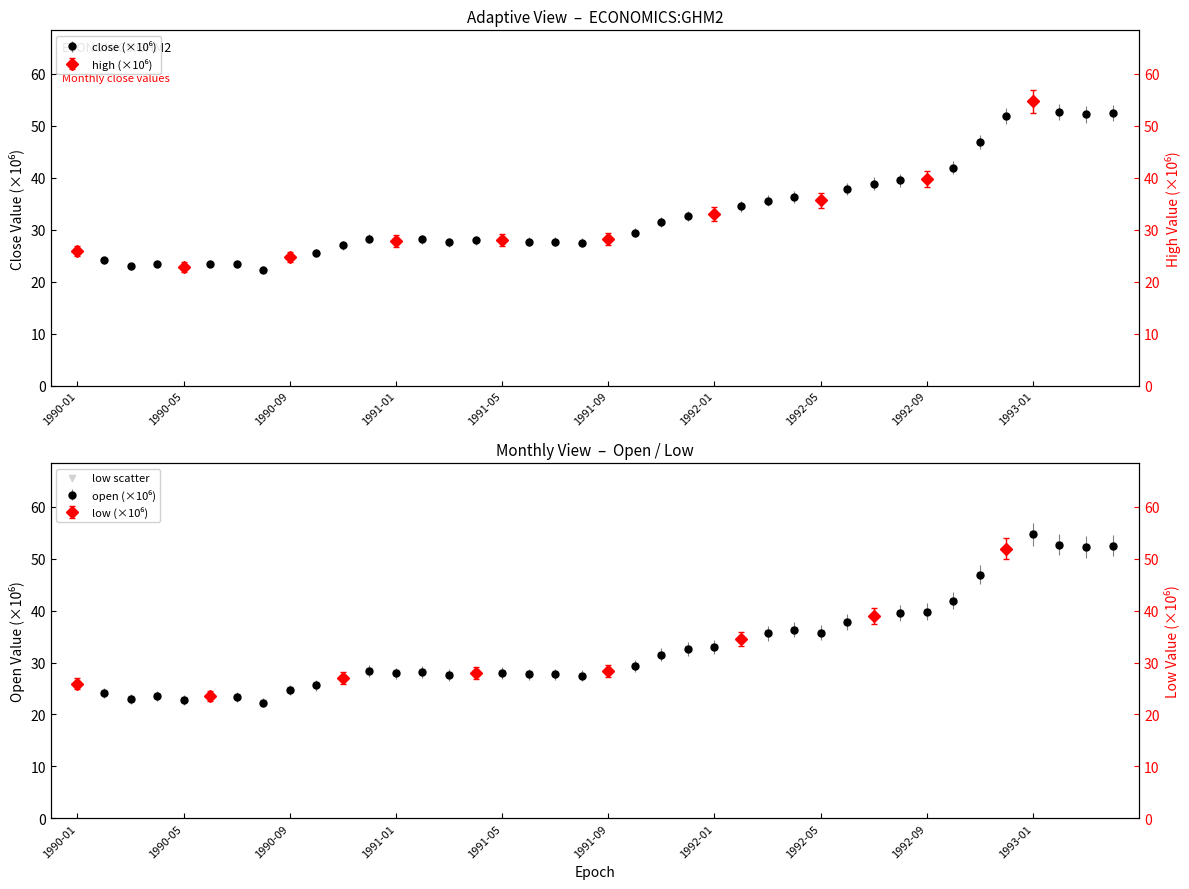

What is the change in value from 1990-01 to 1991-05?

+2.1